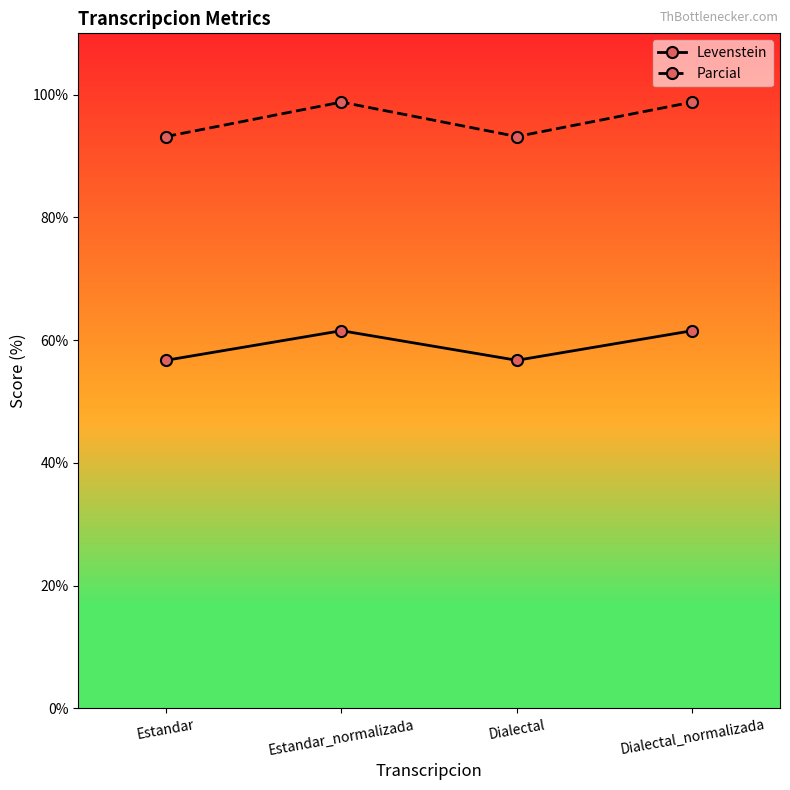

True or false: Parcial and Levenstein cross at least once.

False